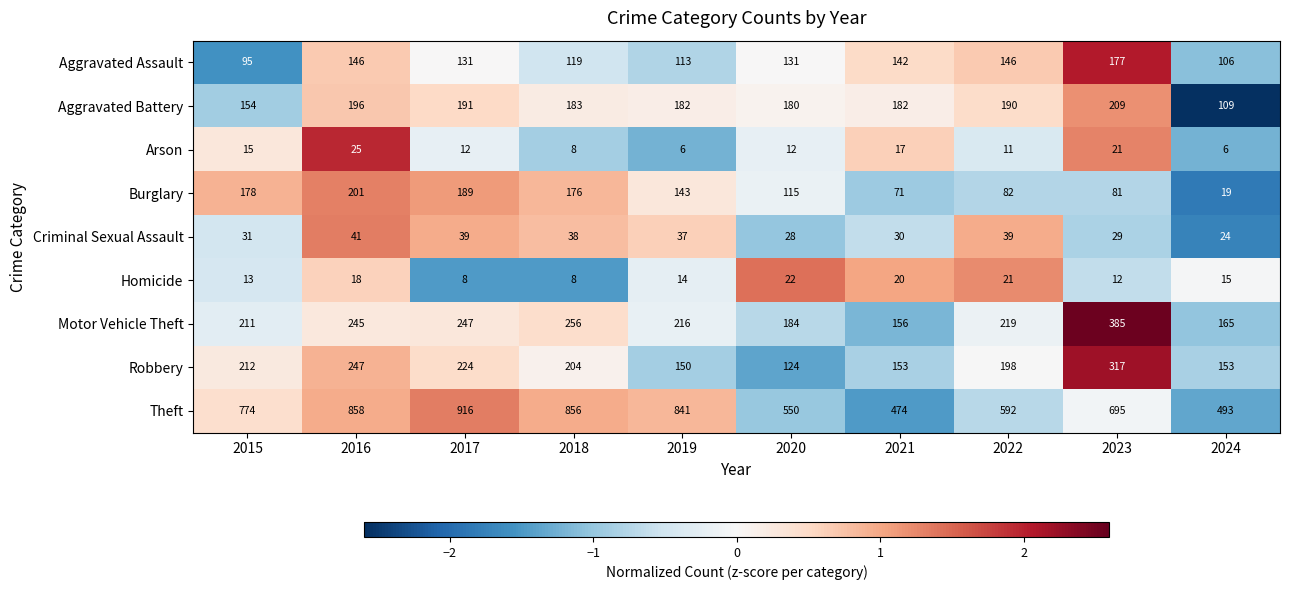

How many distinct data groups are displayed?

9